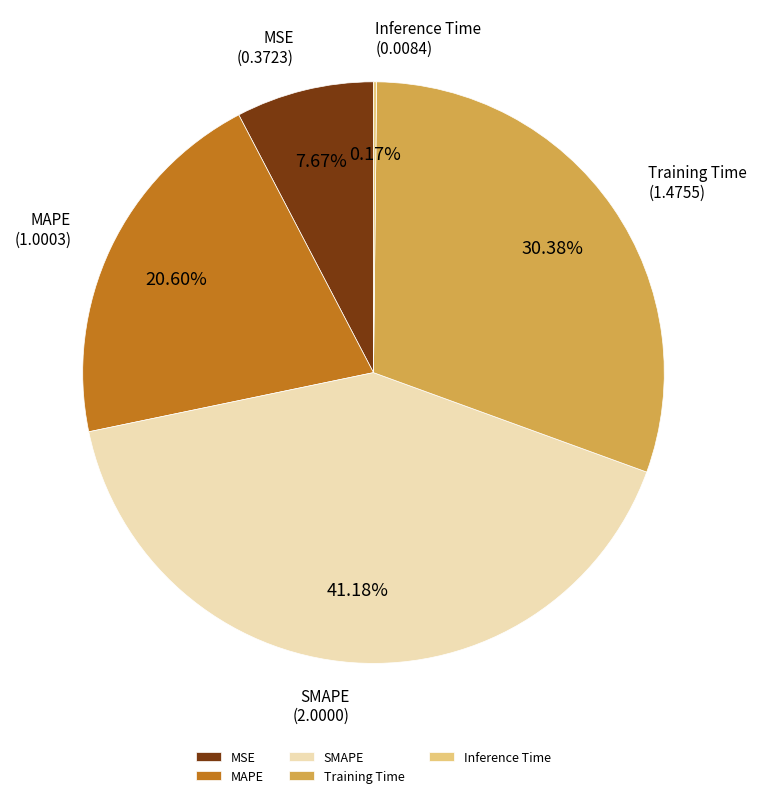

Which slice is the largest?

SMAPE